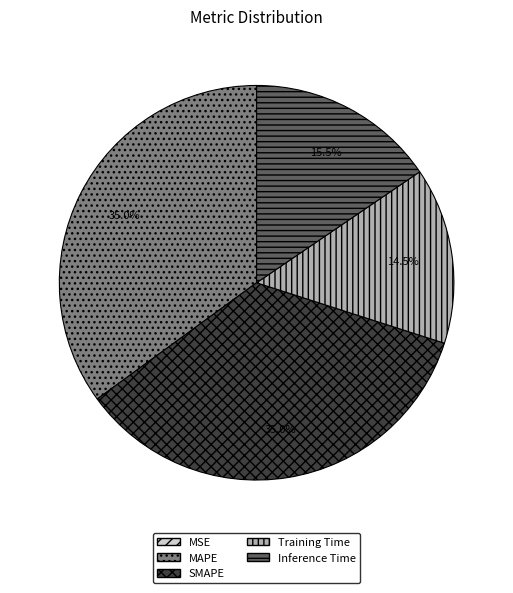

Does Inference Time represent more than half of the total?

No